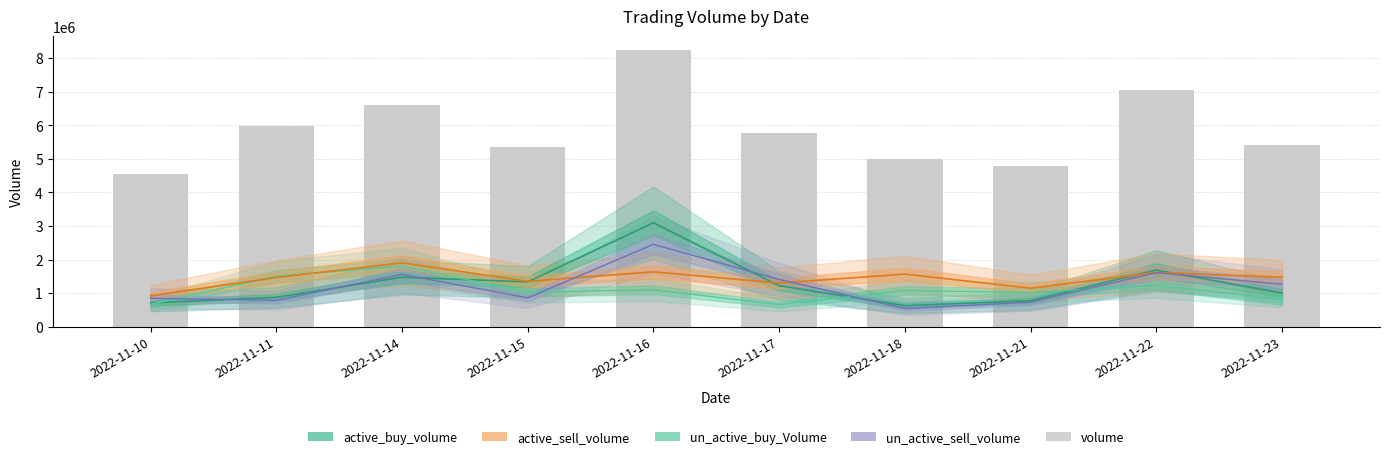

What are all the series names shown in the legend?

active_buy_volume, un_active_buy_Volume, active_sell_volume, un_active_sell_volume, volume